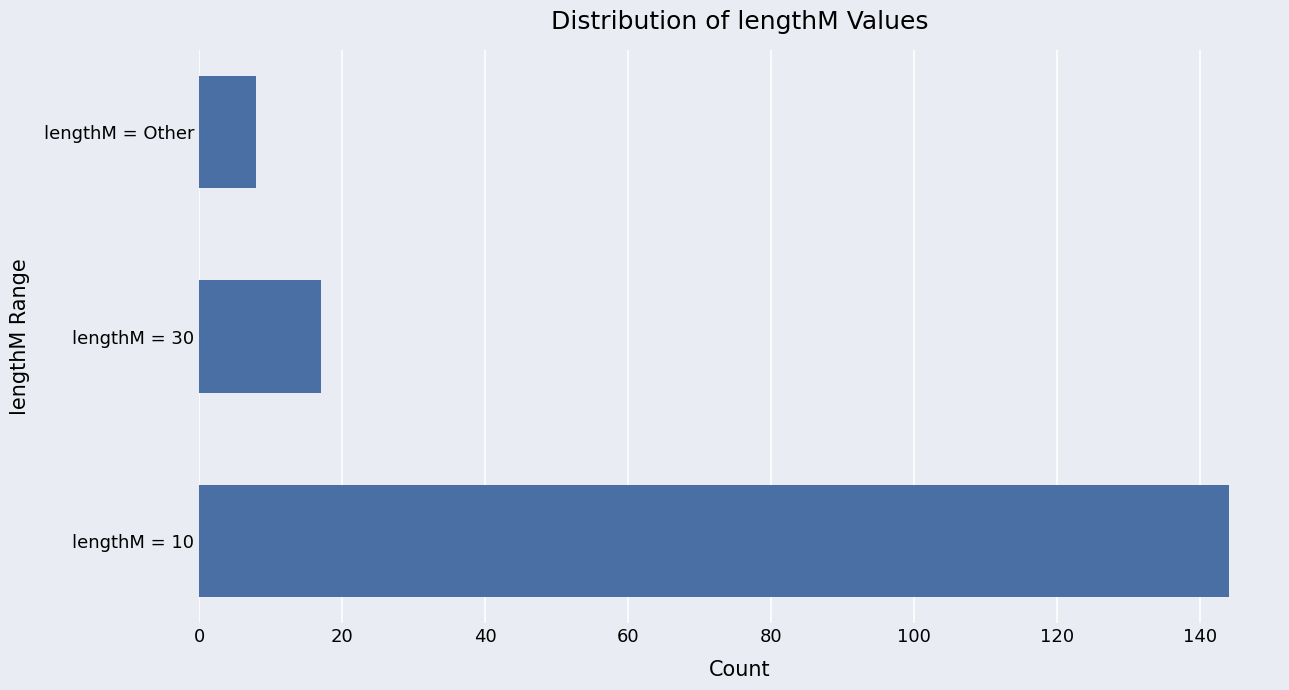

The chart shows a value of 144 at lengthM = 10. True or false?

True